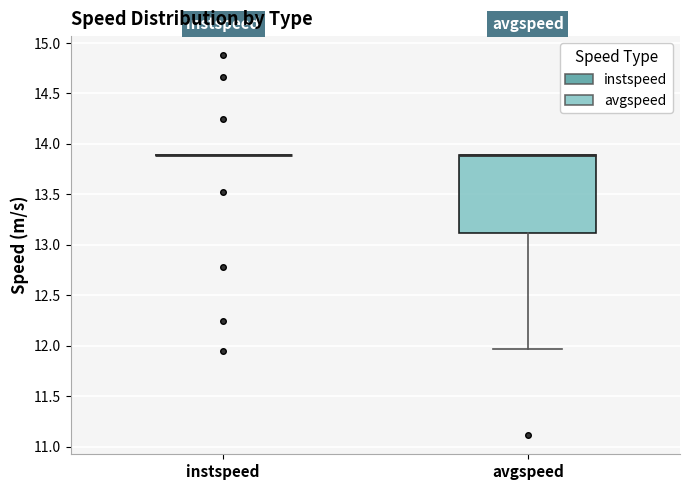

Reading left to right, transcribe this box plot: for each box, give where its median line is, the range the box spans, and where its two whiskers end, as read against the y-axis. The values are not printed on the chart, so give them approximately, as read against the axis.

instspeed: box collapsed to a line at 13.90, whiskers 13.90 to 13.90
avgspeed: median 13.90 (drawn on the box's upper edge), box 13.10 to 13.90, whiskers 11.95 to 13.90